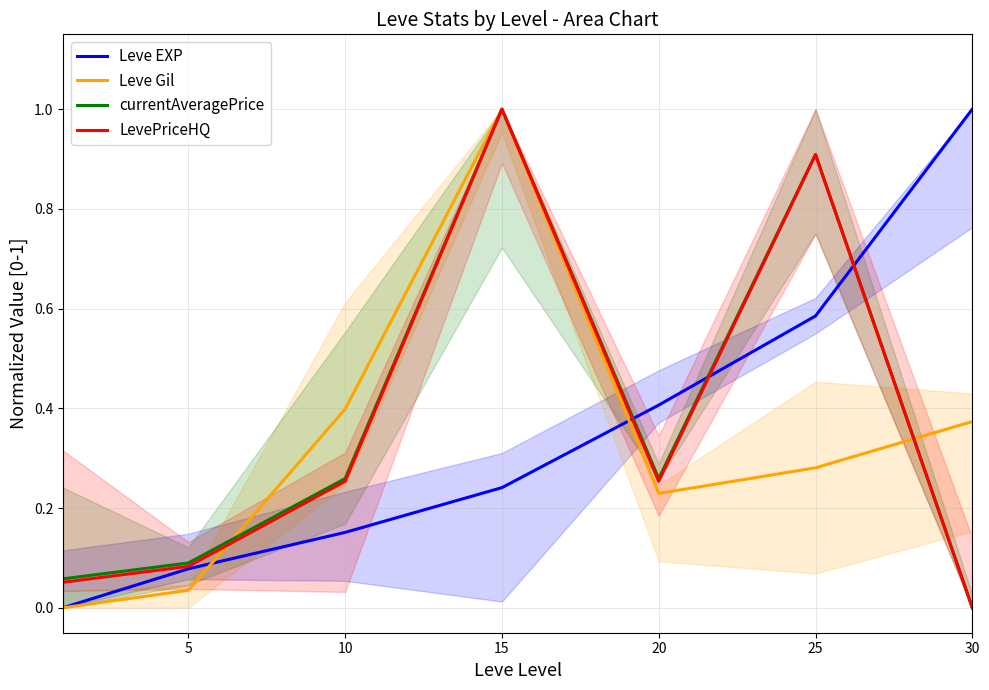

True or false: LevePriceHQ and currentAveragePrice cross at least once.

False